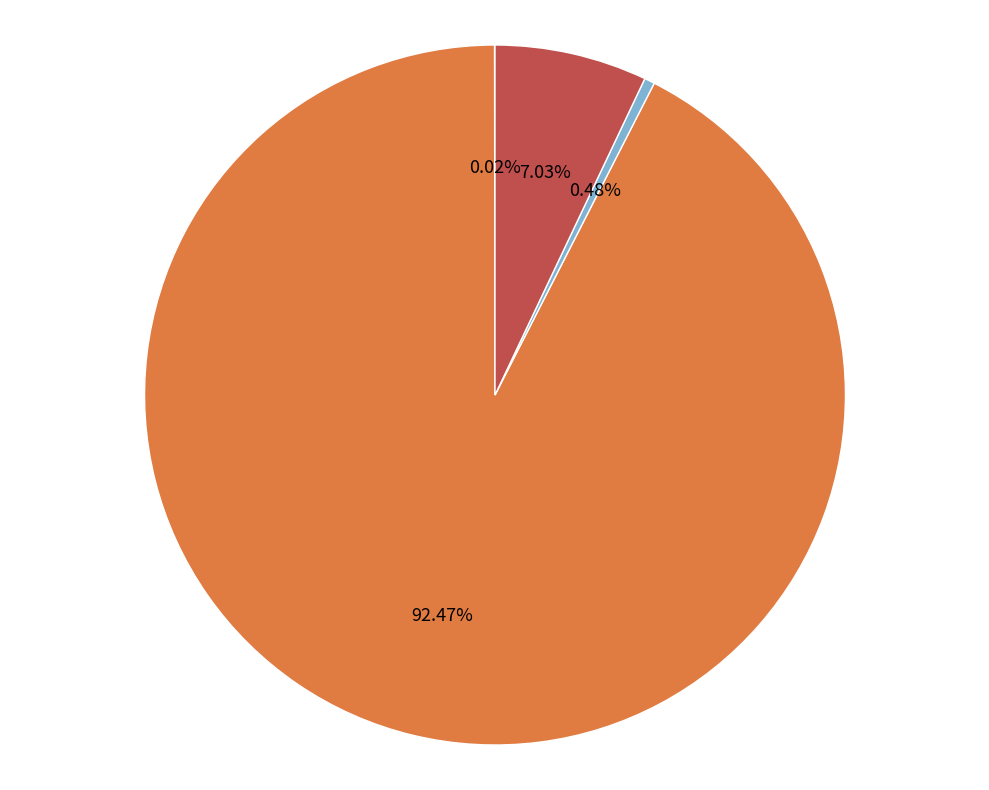

Is the sum of MAPE and Inference Time greater than half?

Yes